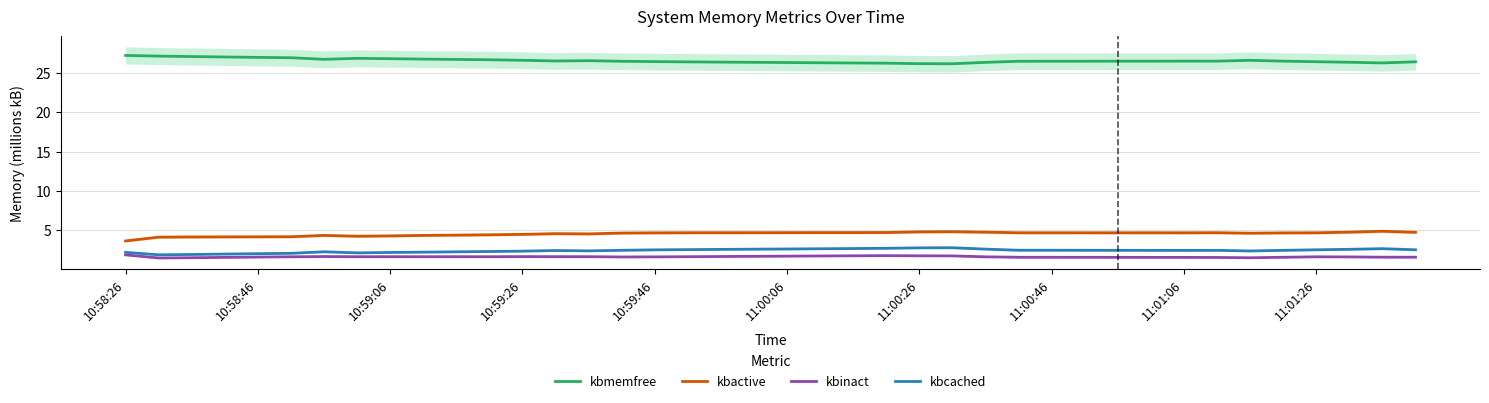

Which category has the highest value across all series?

10:58:26